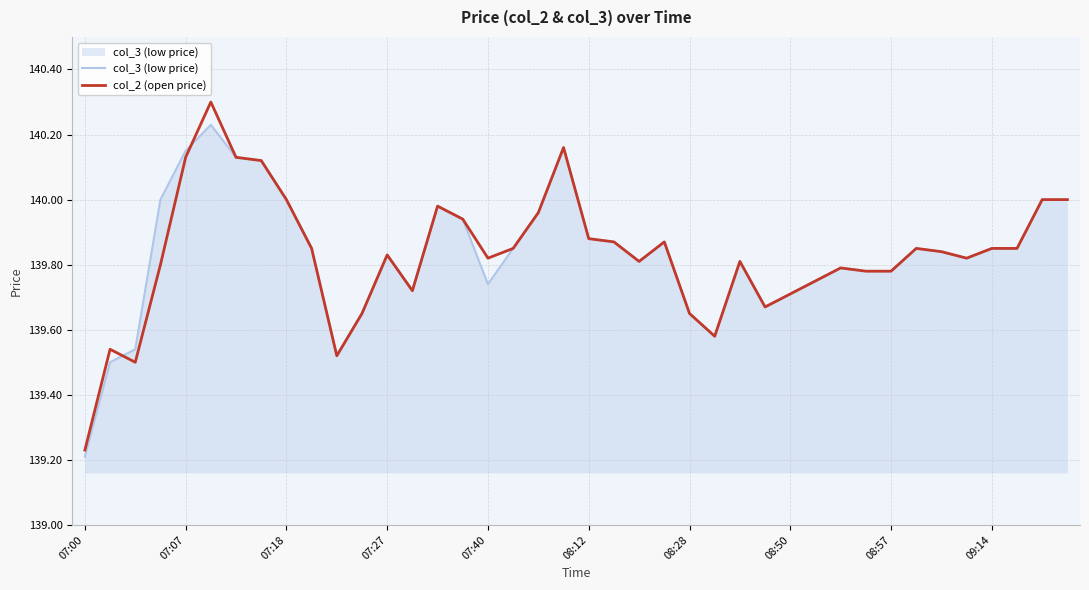

Which series has the widest spread of values?

col_2 (open price)